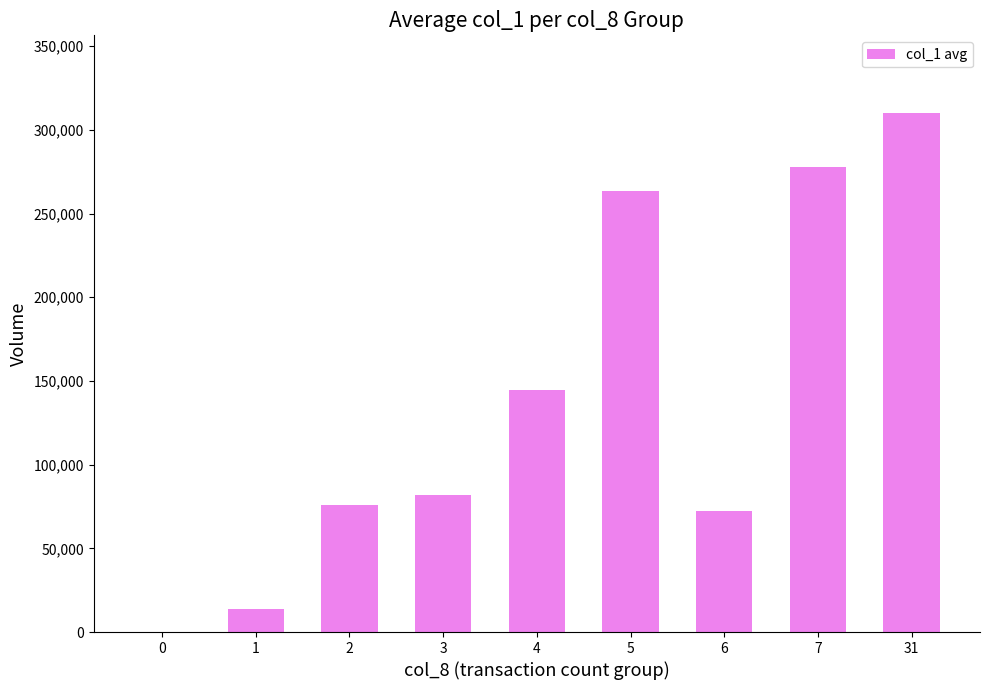

What is the sum of all values?

1240214.3